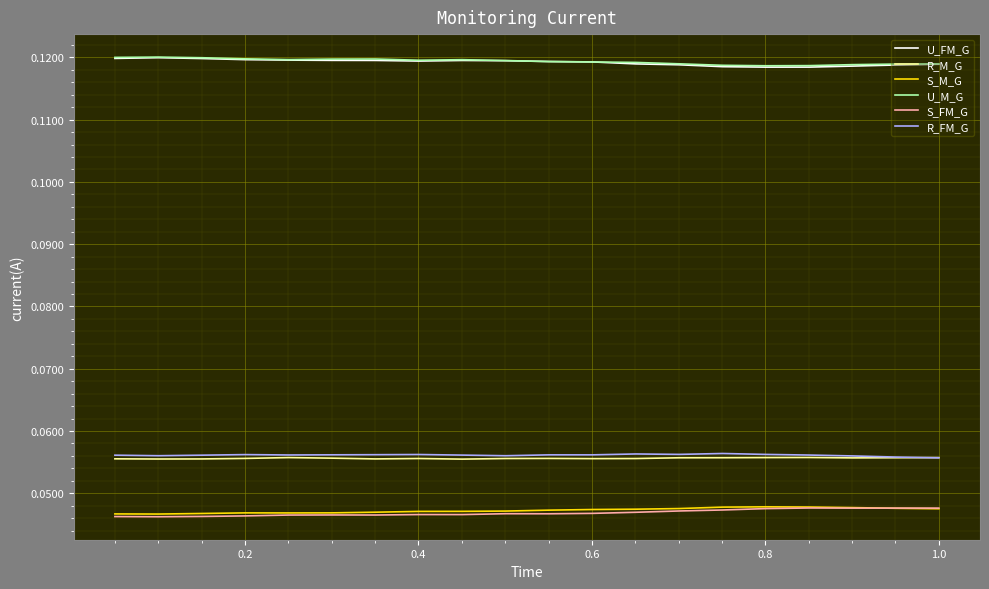

True or false: R_M_G and S_M_G cross at least once.

False